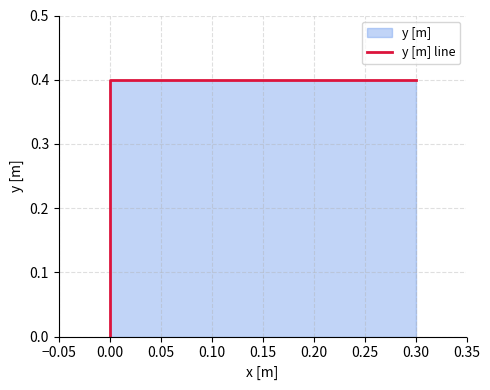

How many values are between 0 and 1?

3